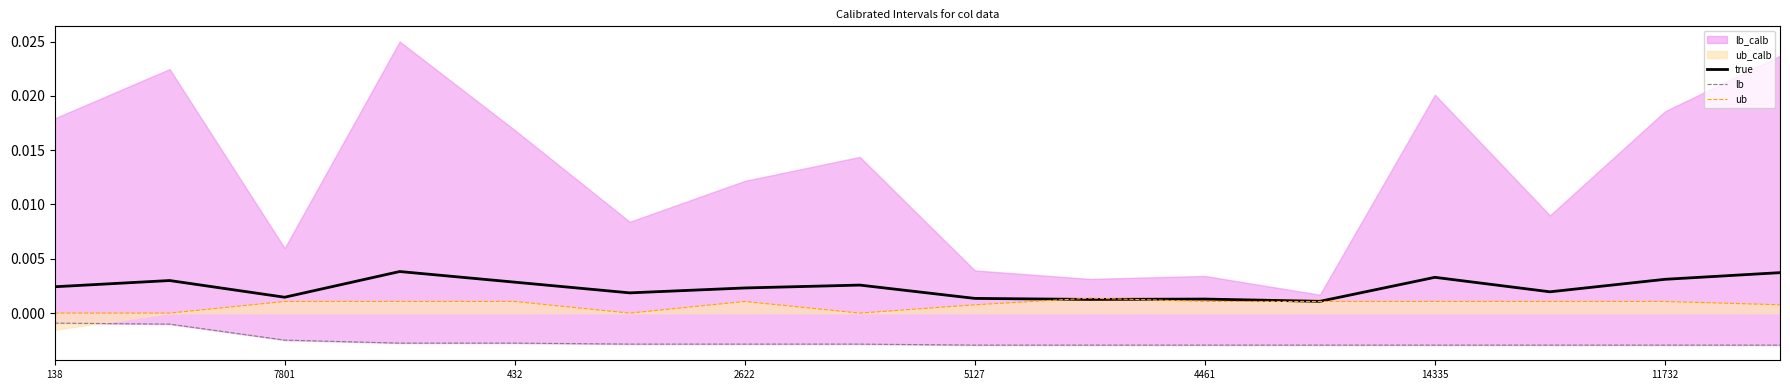

True or false: true has a value of 0.0 at 2622.

False